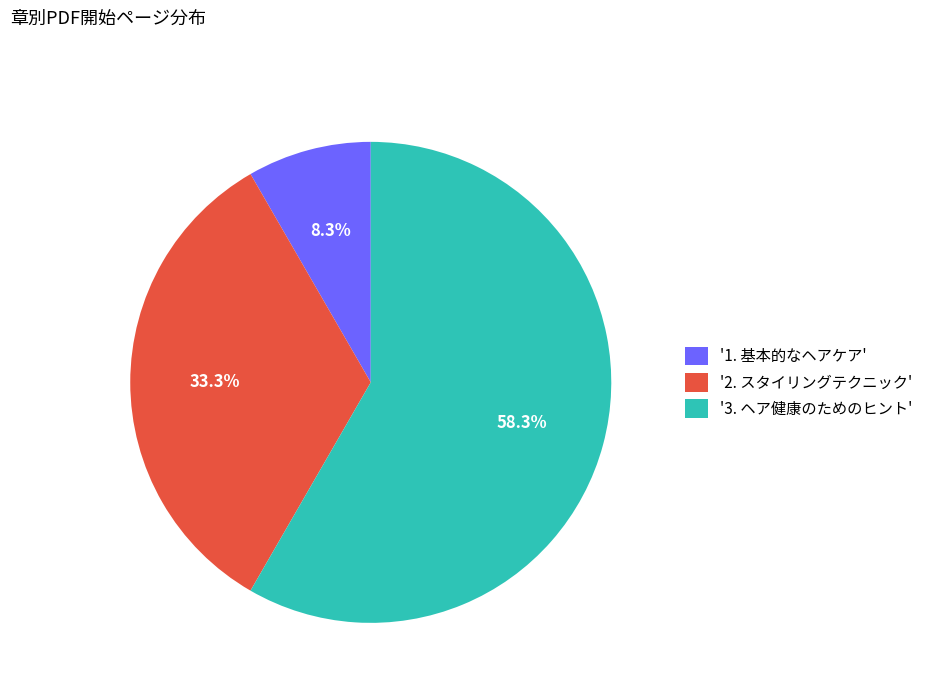

Which category has the smallest portion of the pie?

'1. 基本的なヘアケア'